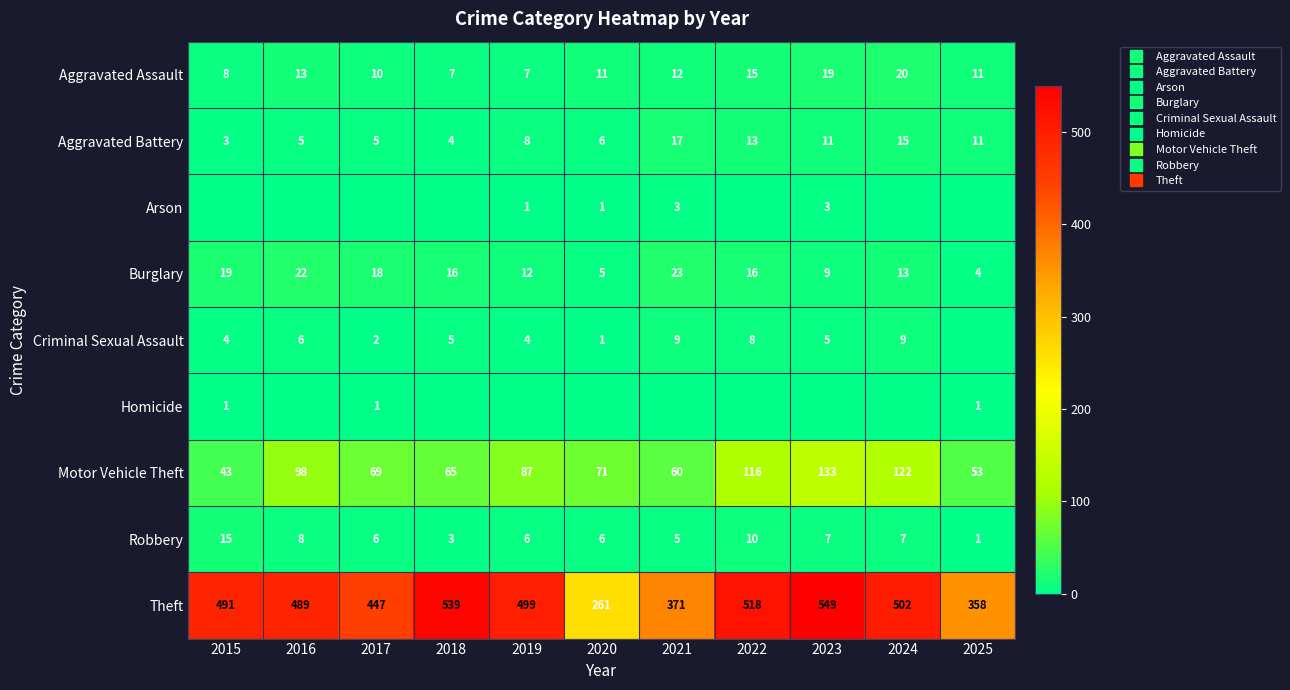

Which has a higher value, 2021 or 2023?

2023